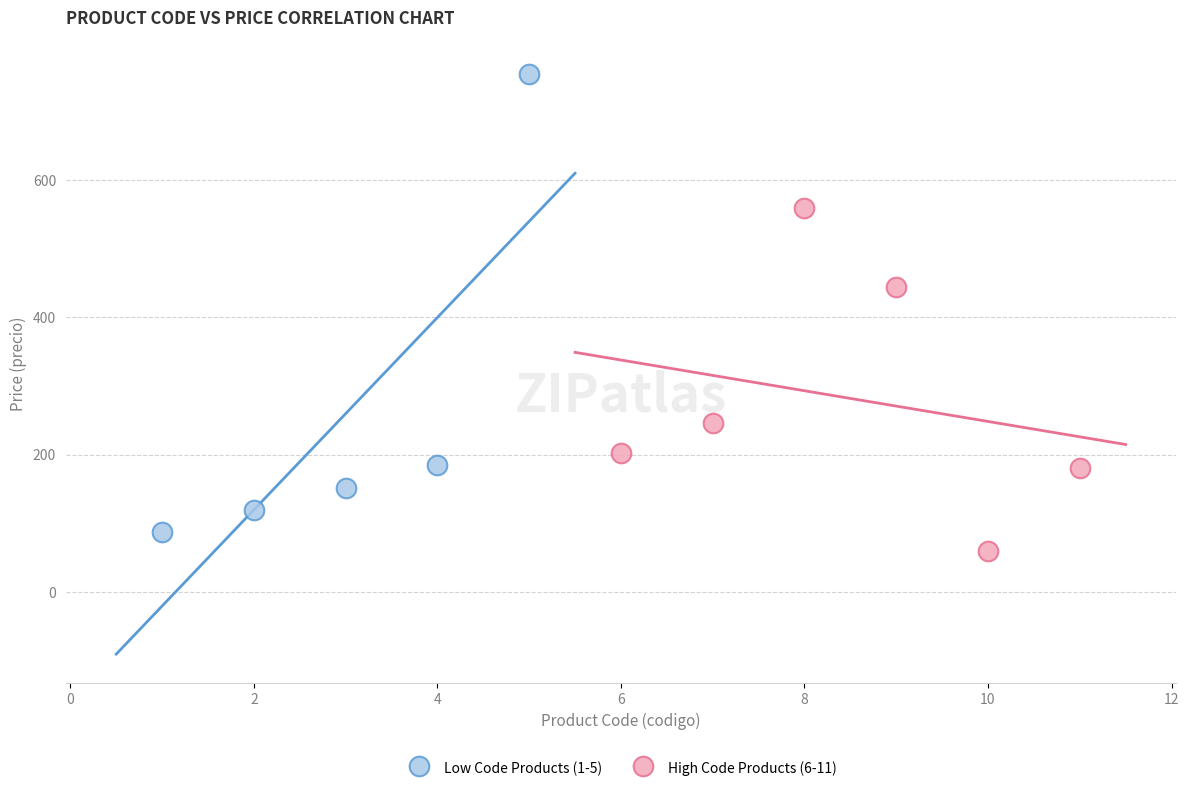

Which series contains the highest Y value?

Low Code Products (1-5)